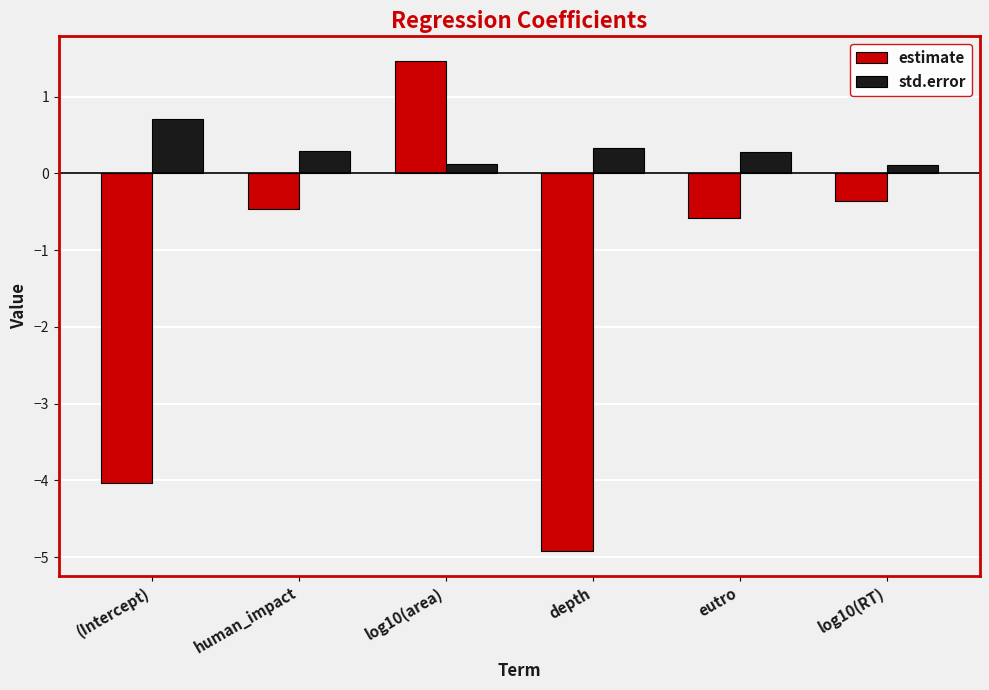

How many std.error values are between 0 and 1?

6